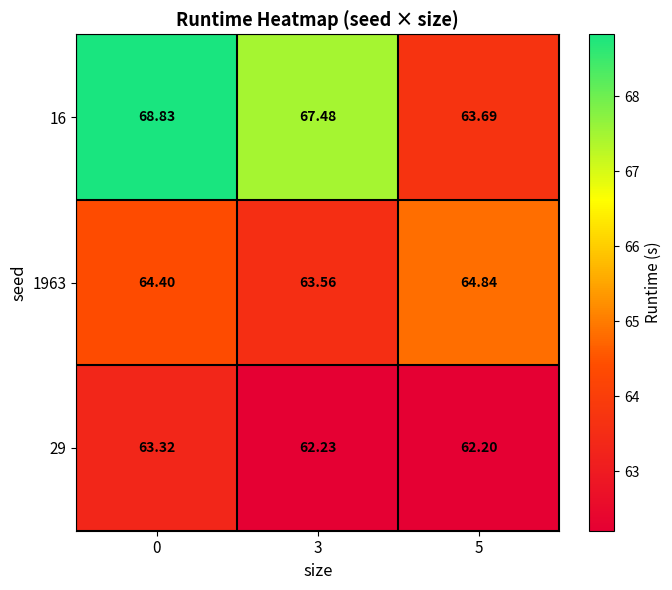

Is the value of 1963 at 3 greater than the value of 16 at 5?

No